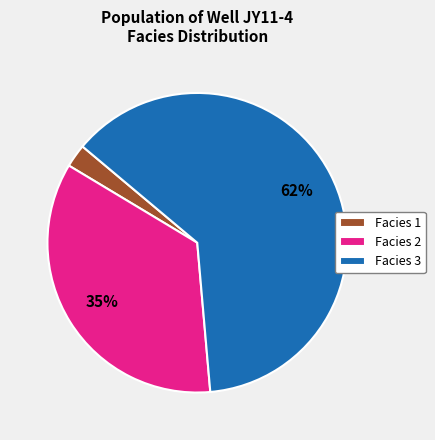

To the nearest percent, what percentage of the pie is Facies 2?

35%